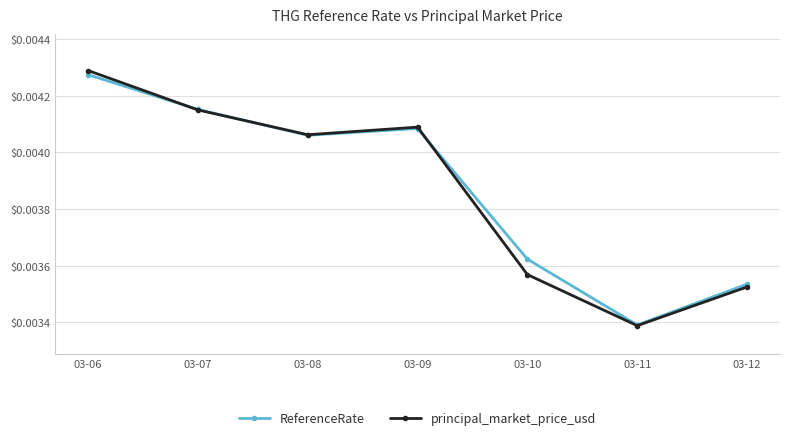

At how many categories does at least one series exceed 0?

7